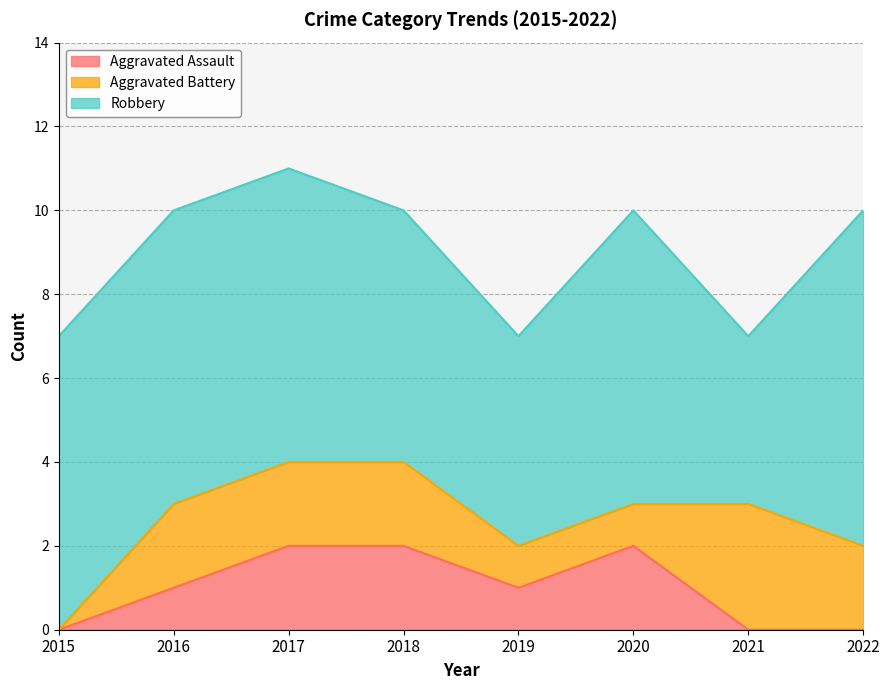

The Robbery series shows 7 at 2019. True or false?

False